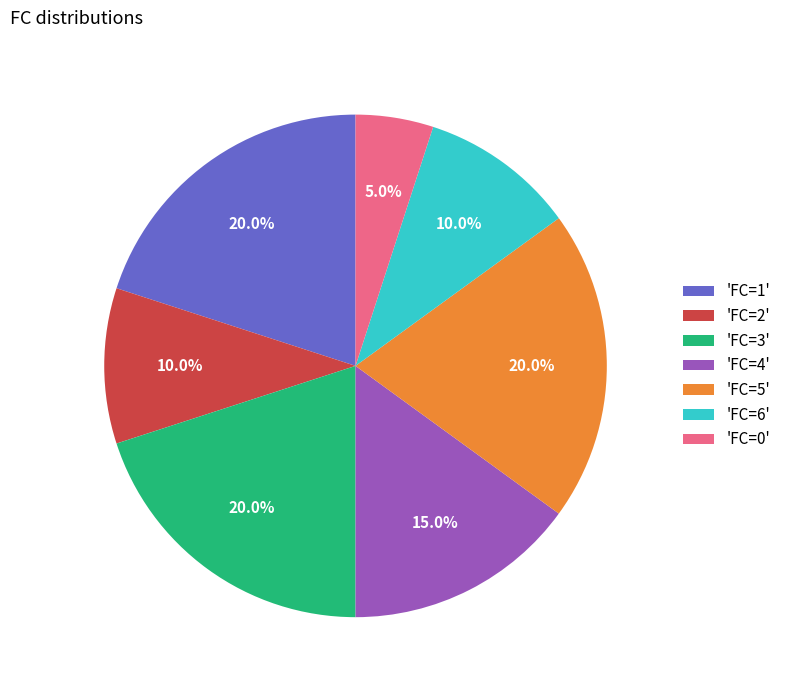

Count the number of slices in the pie.

7